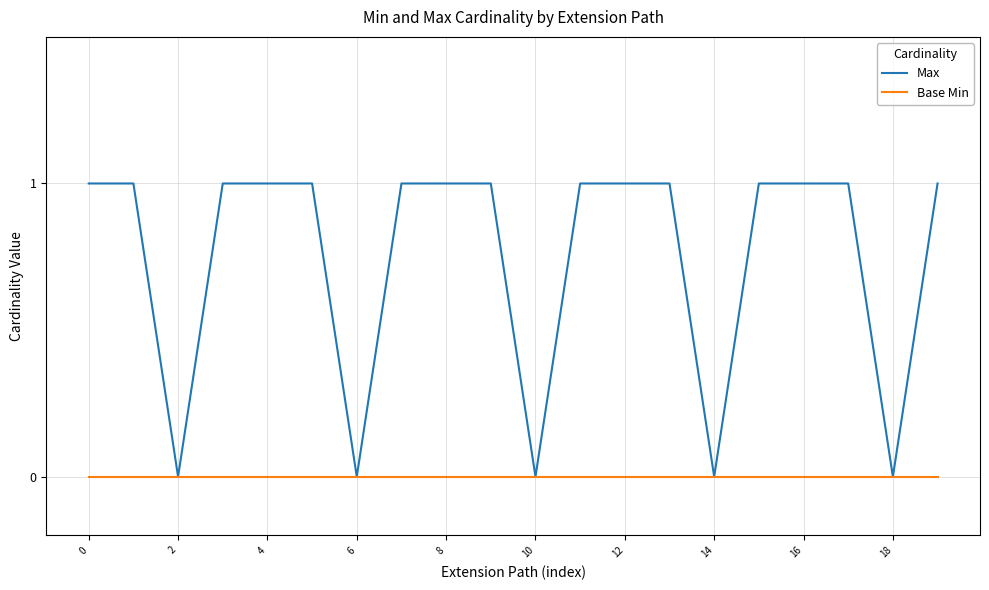

Which series has the widest spread of values?

Max